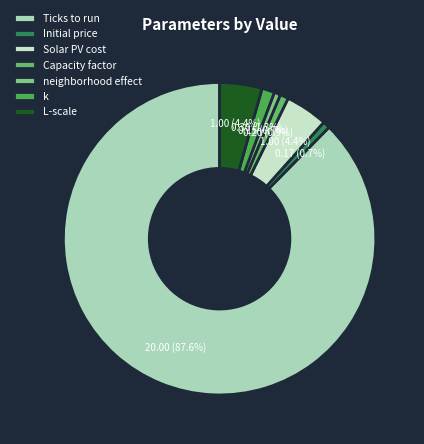

What is the ratio of the value at Capacity factor to the value at L-scale?

0.2